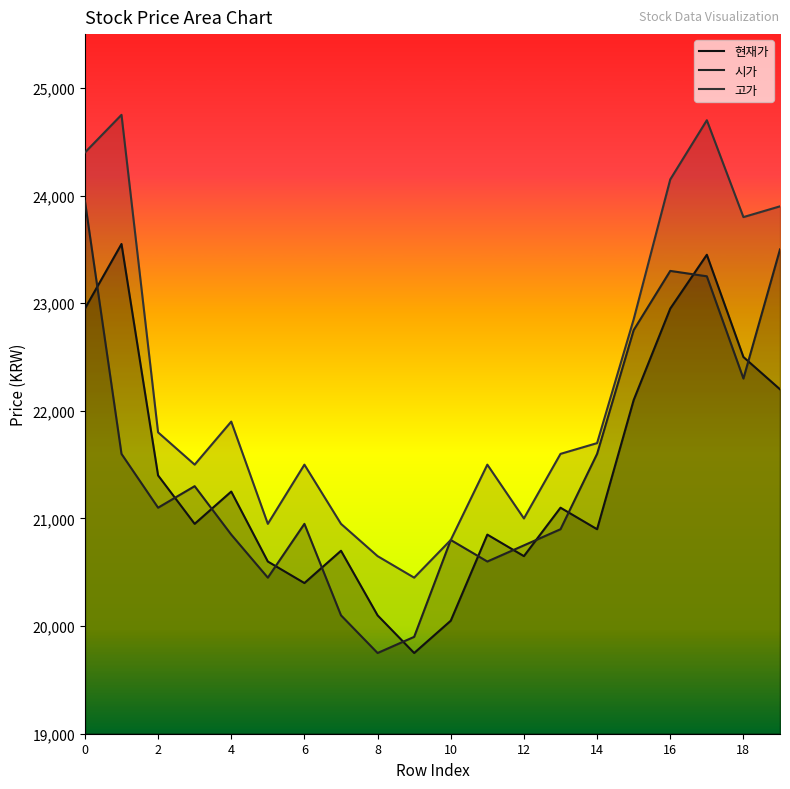

How many values in the 시가 series exceed 21100?

9